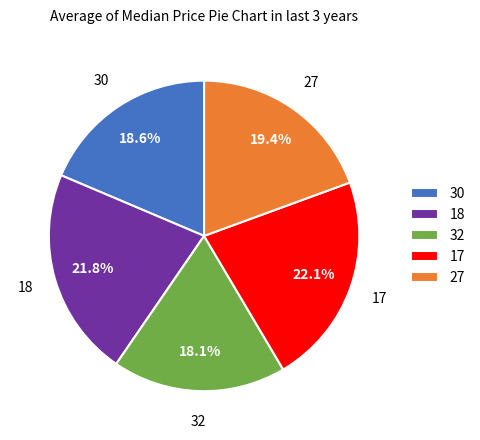

Is there any slice that represents more than half of the pie?

No